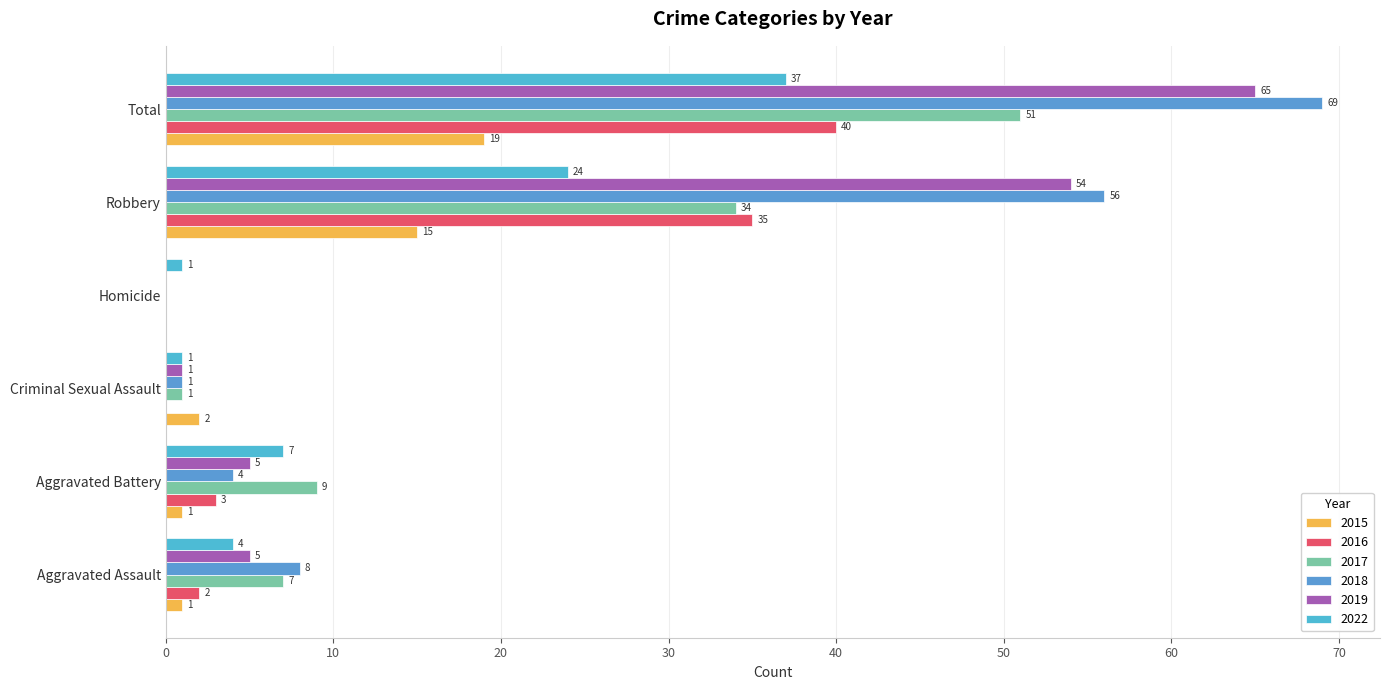

What is the difference between the maximum and minimum values in the 2015 series?

19